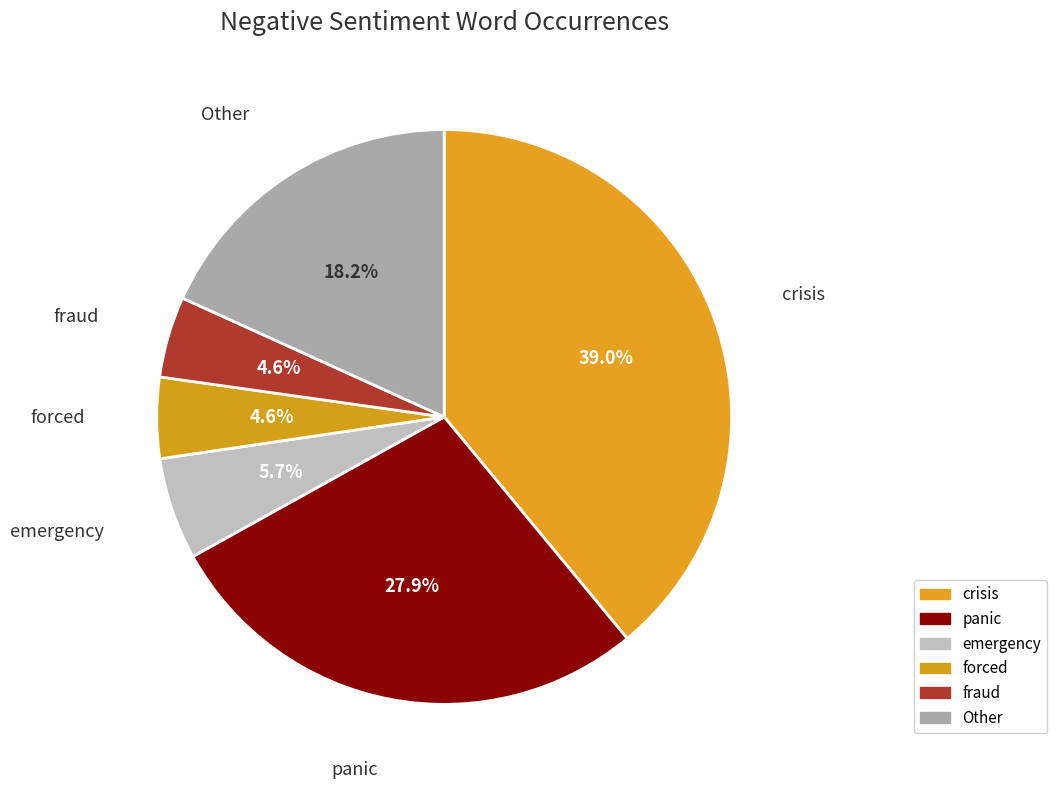

Which slice is the largest?

crisis